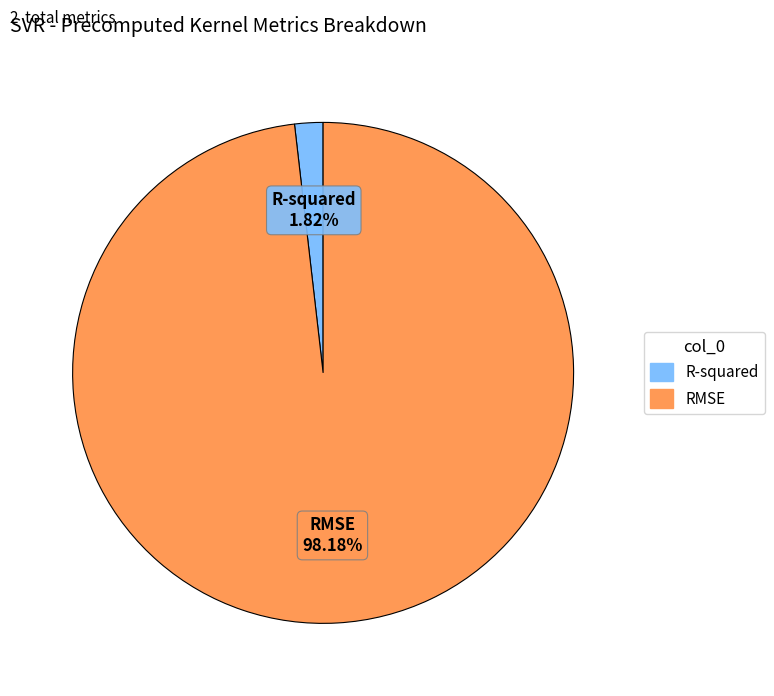

To the nearest percent, what is the average slice percentage?

50%